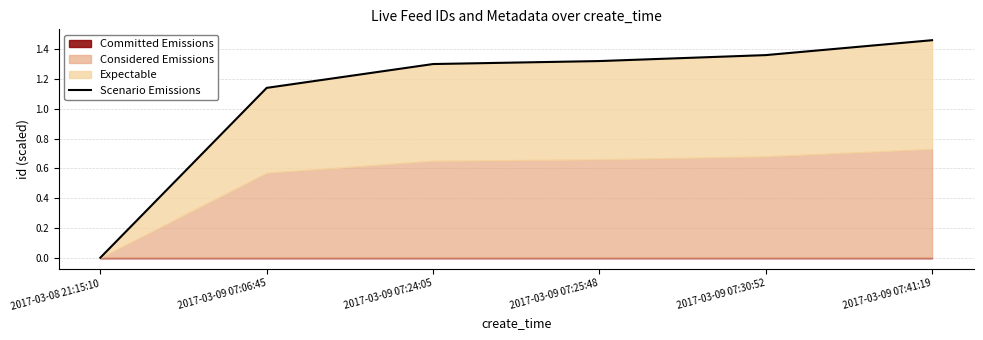

Rank the categories by value from highest to lowest.

2017-03-09 07:41:19, 2017-03-09 07:30:52, 2017-03-09 07:25:48, 2017-03-09 07:24:05, 2017-03-09 07:06:45, 2017-03-08 21:15:10